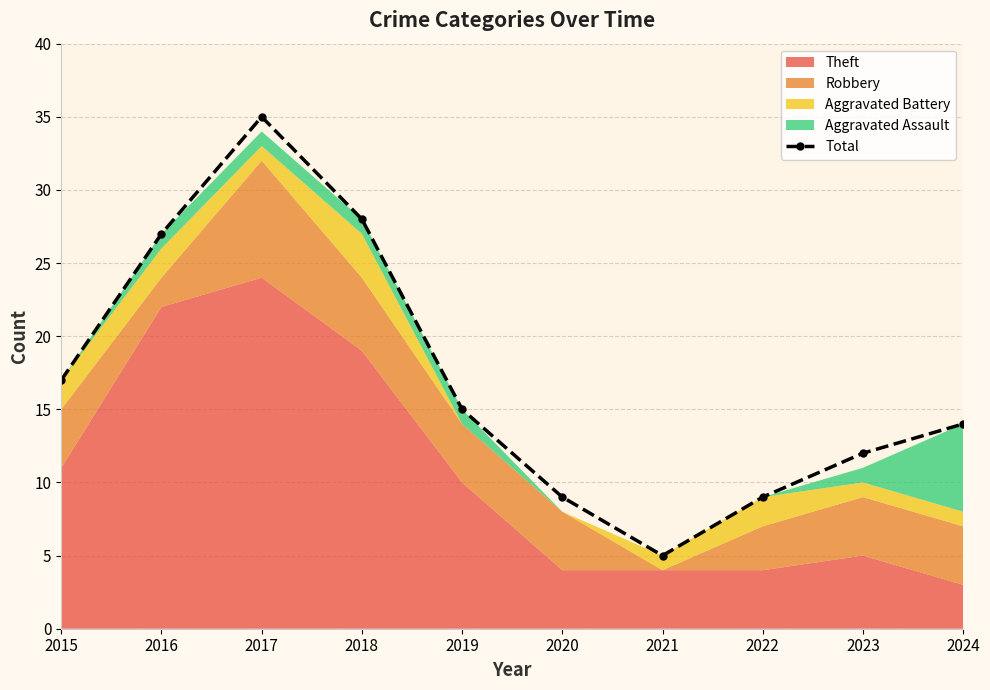

Is it true that the value at 2023 is 16?

False